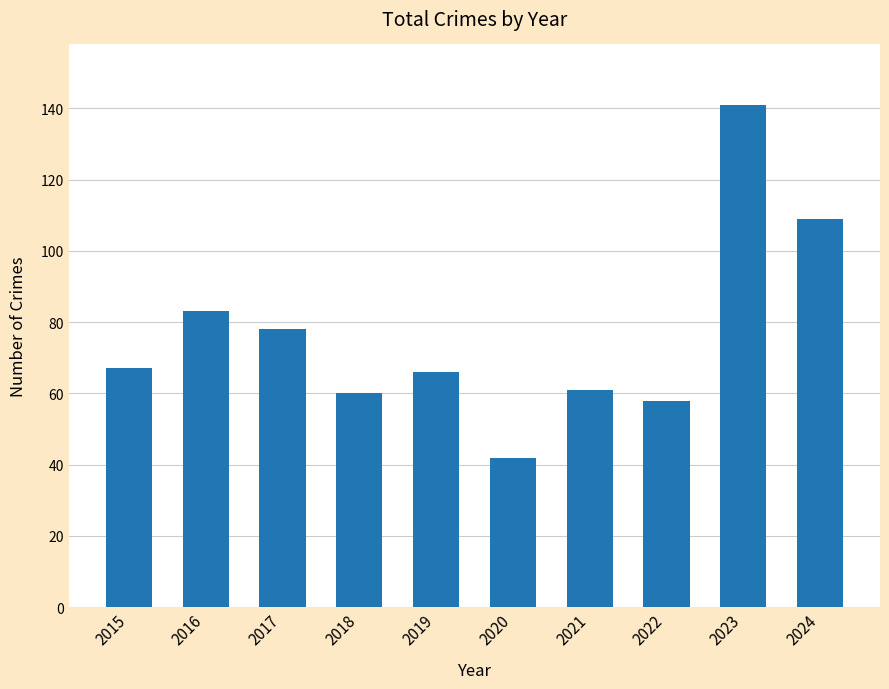

What is the minimum value shown in the chart?

42